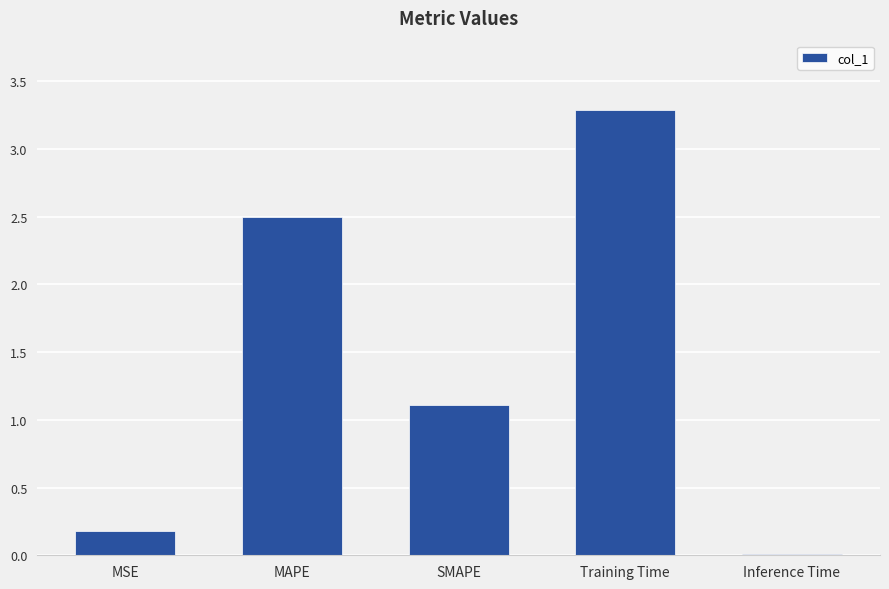

Which has a higher value, Inference Time or MAPE?

MAPE